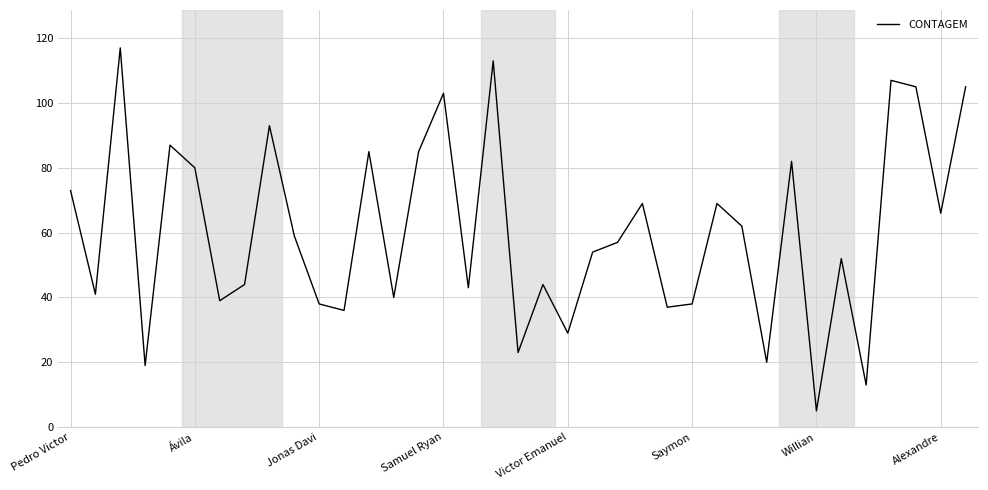

What is the smallest value displayed?

5